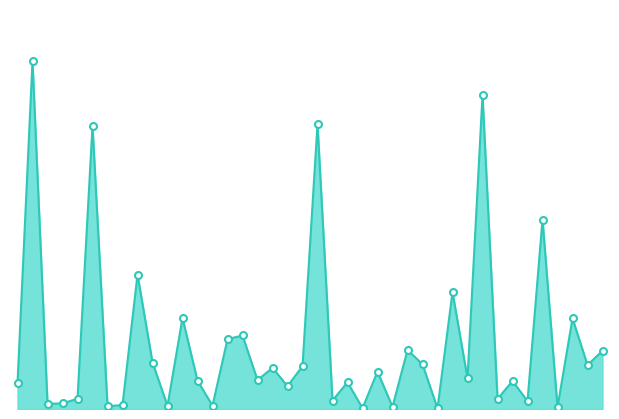

Does the chart have visible grid lines?

No